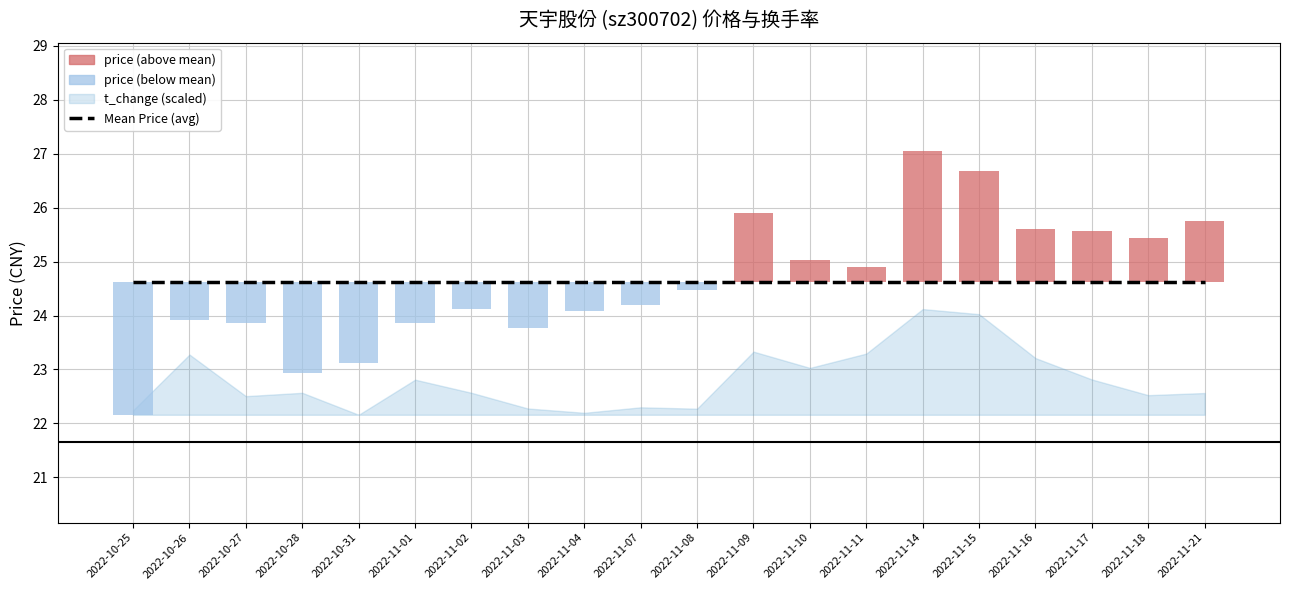

What is the value of the price bar at the 12th from the left?

25.9